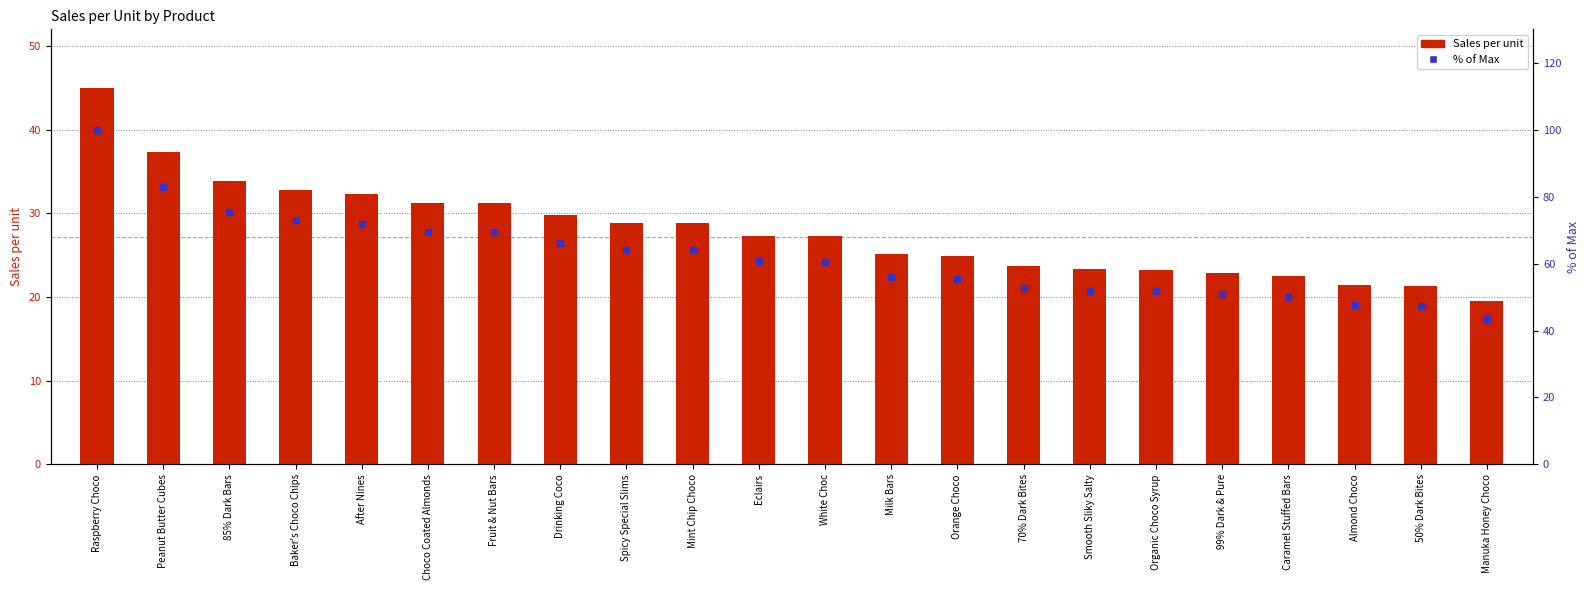

Which series reaches the maximum Y coordinate?

% of Max